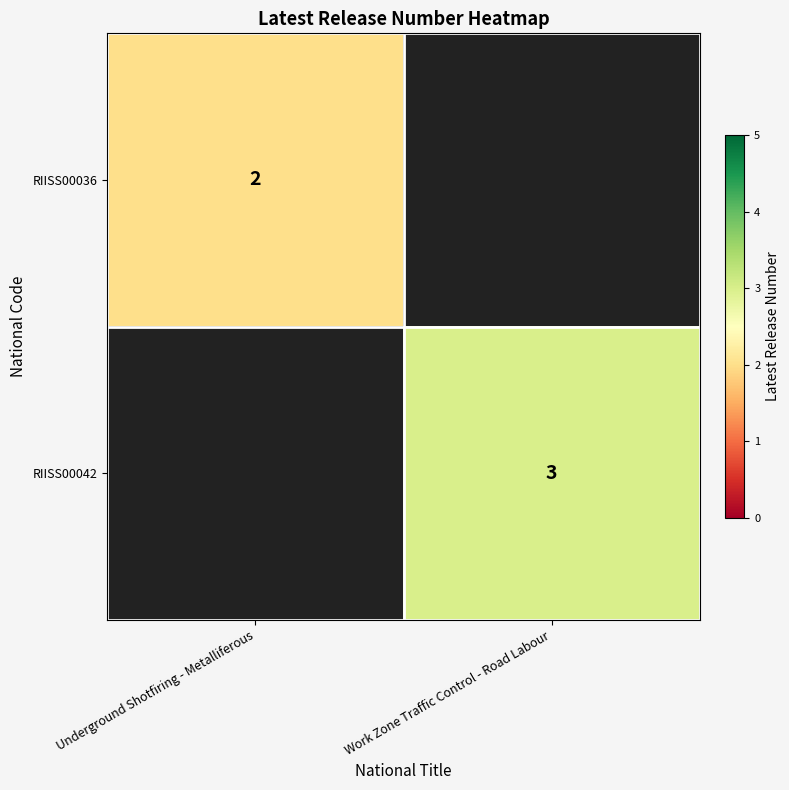

At which category does the chart reach its minimum across all series?

Work Zone Traffic Control - Road Labour